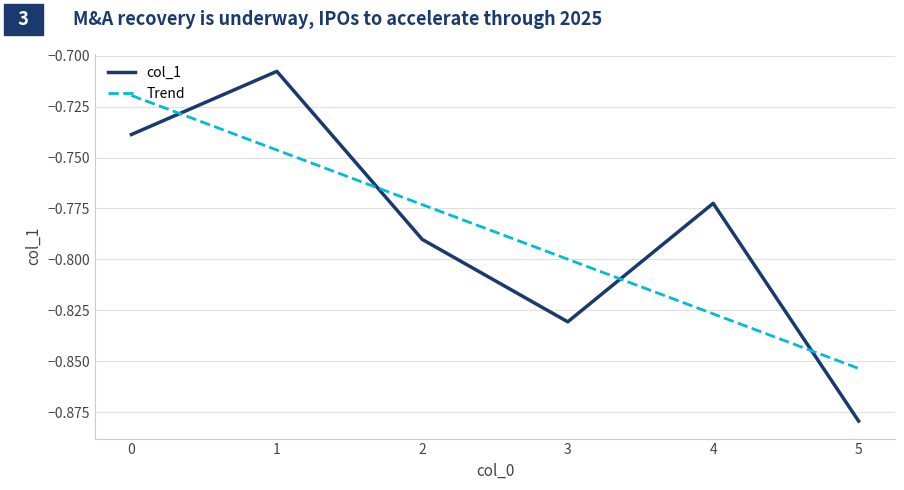

What is the value of the 1st point from the left?

-0.7